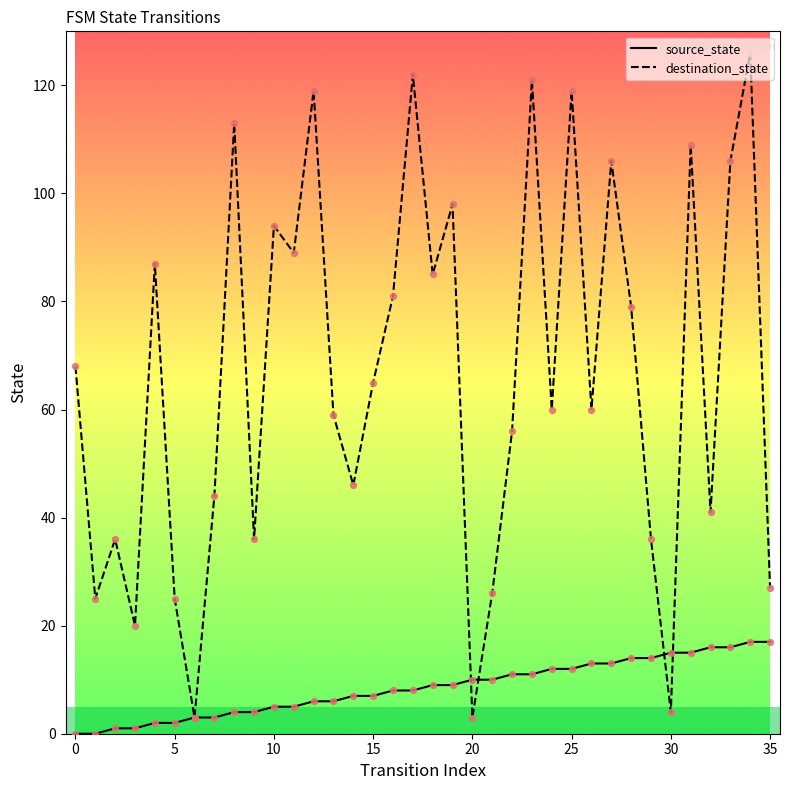

Which series has the largest total across all categories?

destination_state